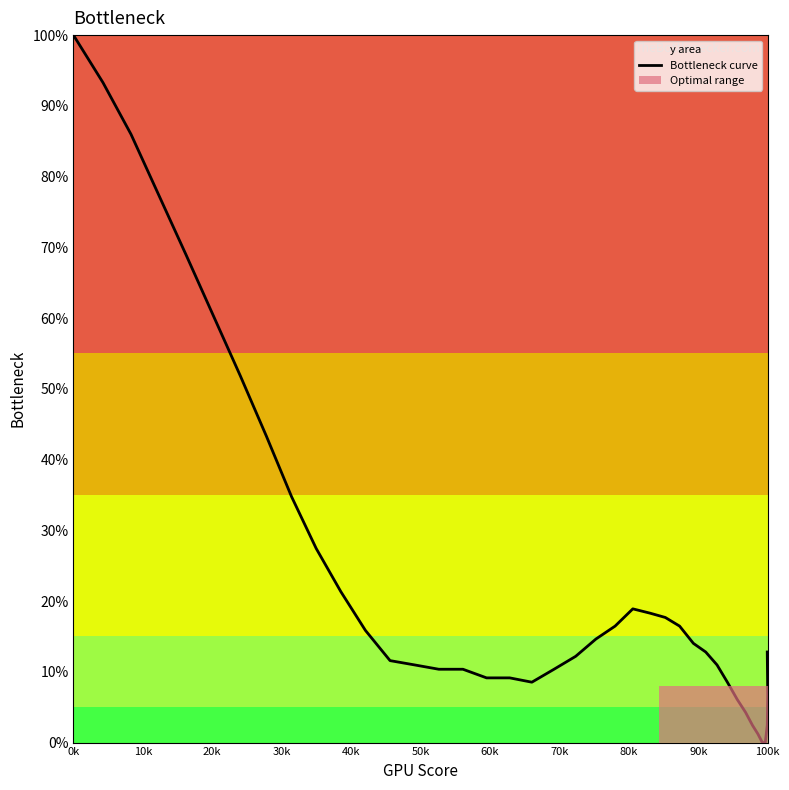

How many data points are less than 12?

18